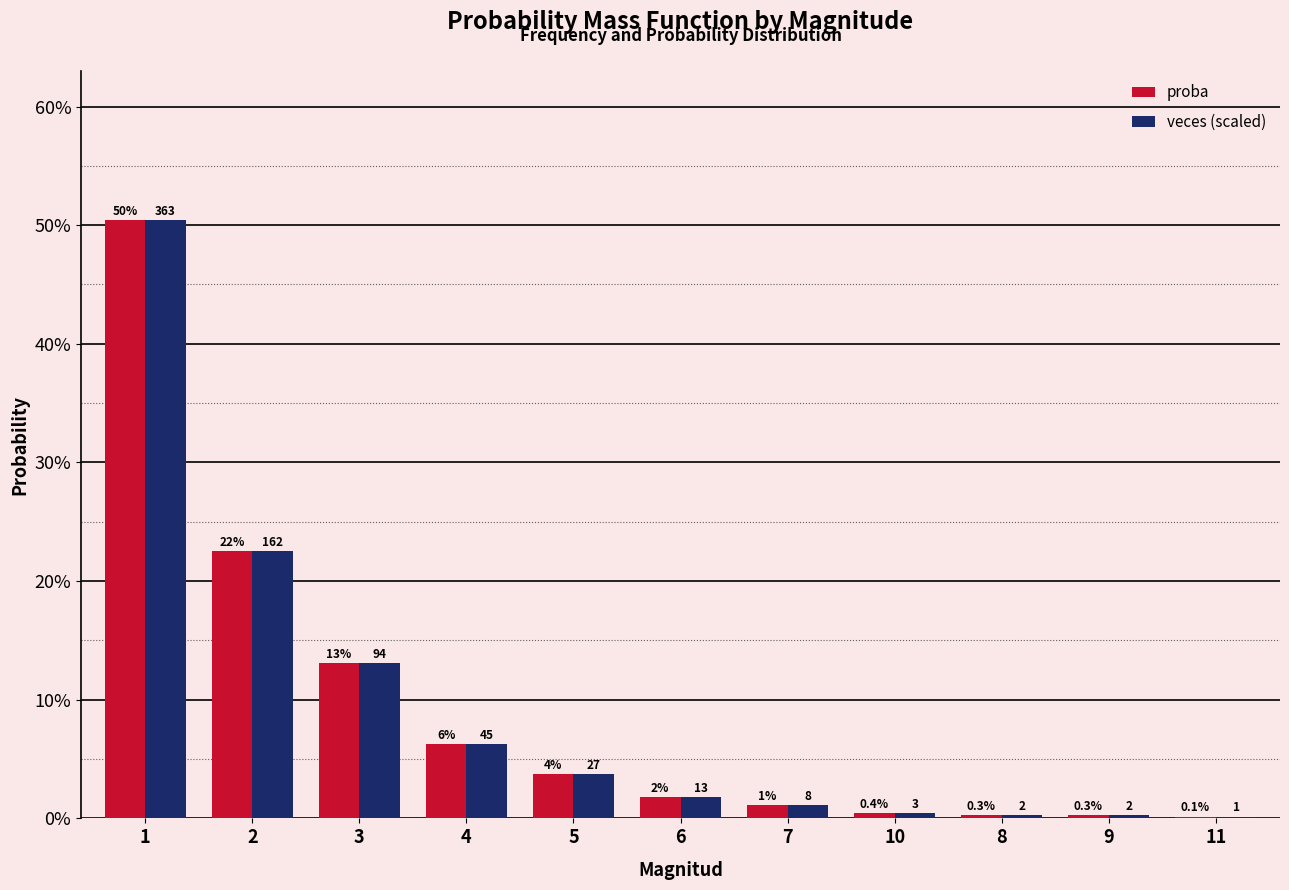

Reading right to left, transcribe all the data shown in this chart.

proba: 11=0.0	9=0.0	8=0.0	10=0.0	7=0.0	6=0.0	5=0.0	4=0.1	3=0.1	2=0.2	1=0.5
veces (scaled): 11=0.0	9=0.0	8=0.0	10=0.0	7=0.0	6=0.0	5=0.0	4=0.1	3=0.1	2=0.2	1=0.5